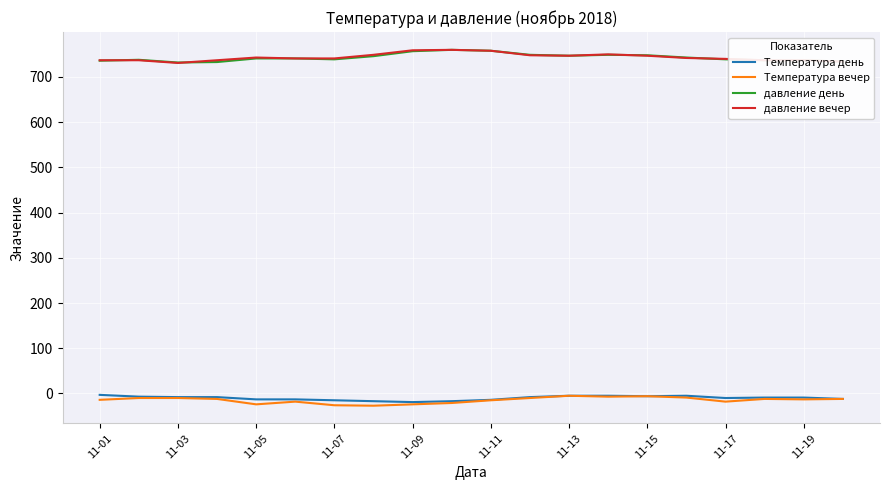

What is the minimum value for давление вечер?

731